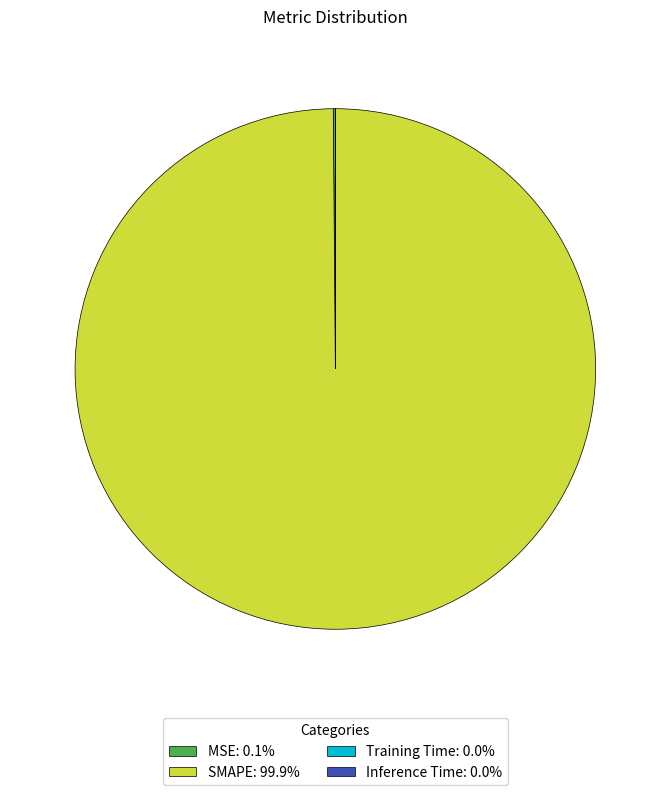

What is the largest slice in the pie chart?

SMAPE